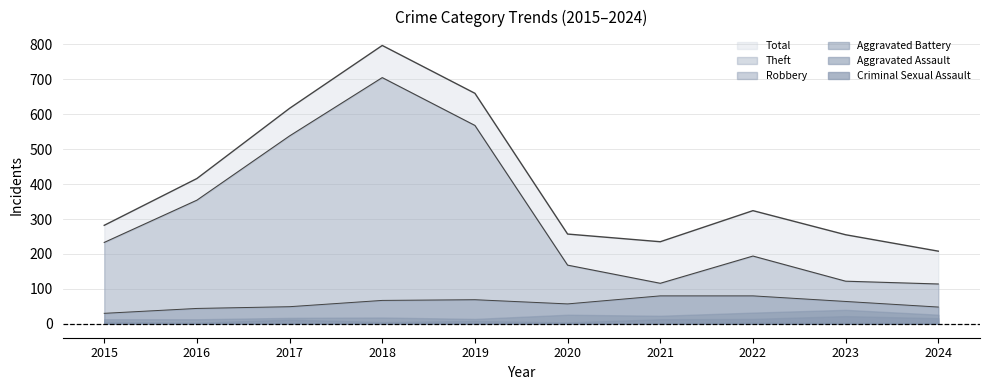

Which category has the highest value in the Total series?

2018